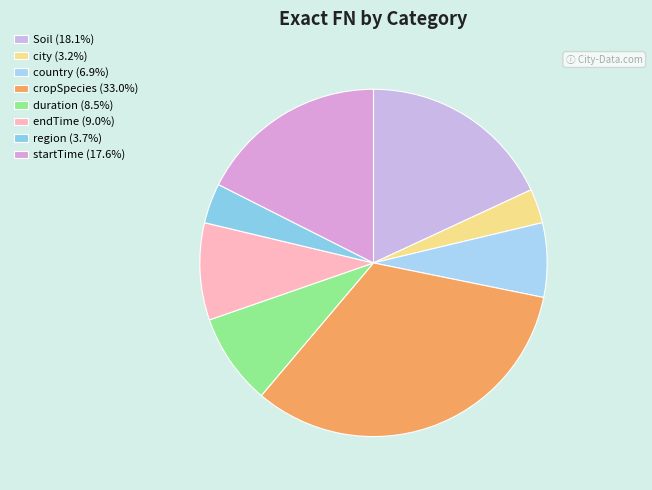

To the nearest percent, what percentage of the pie is duration?

9%